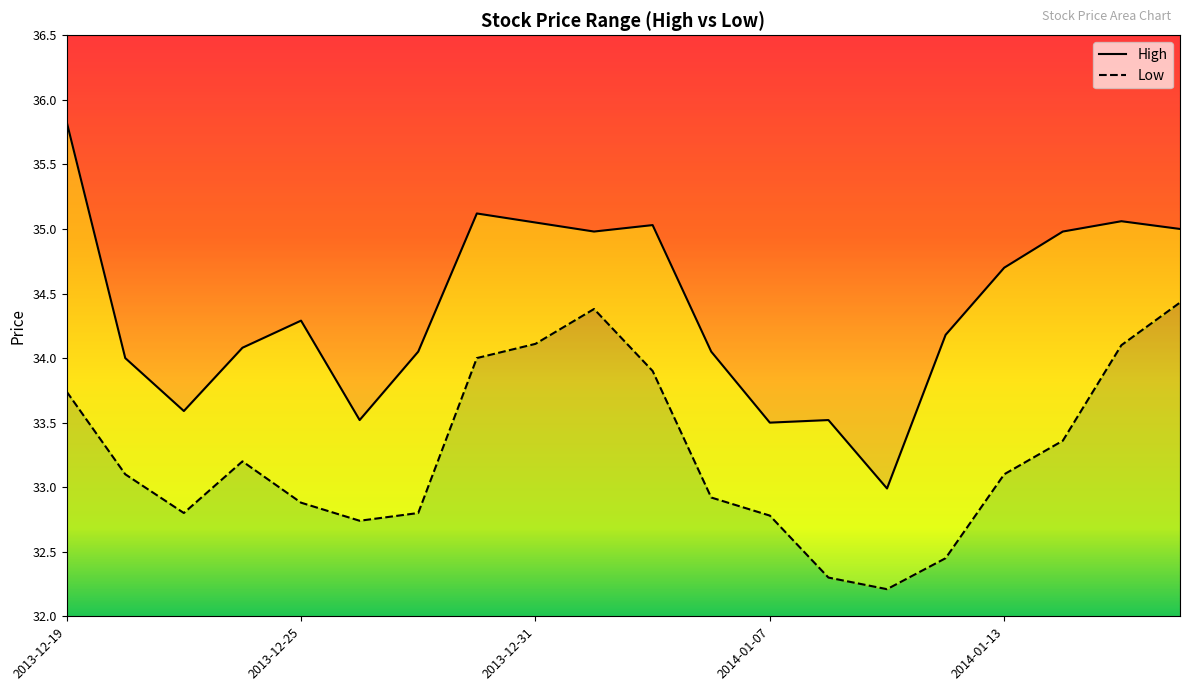

Rank the series at 2013-12-27 from highest to lowest value.

High, Low